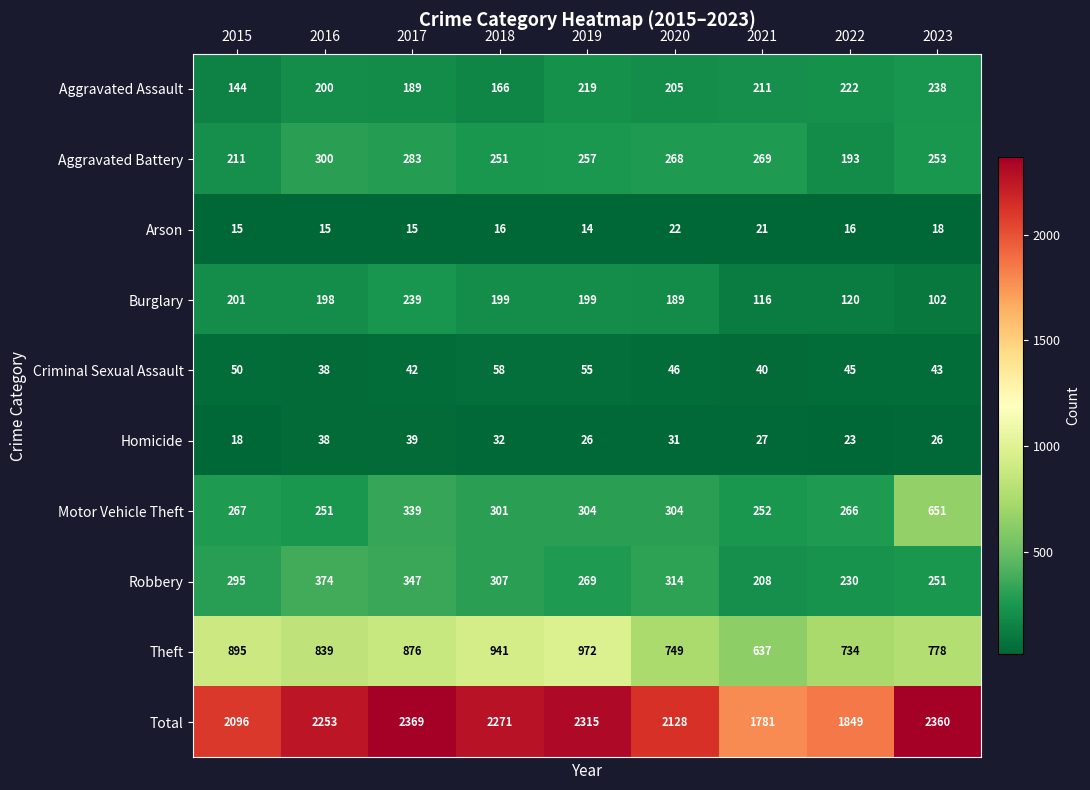

What is the difference between the Burglary values at 2023 and 2021?

14